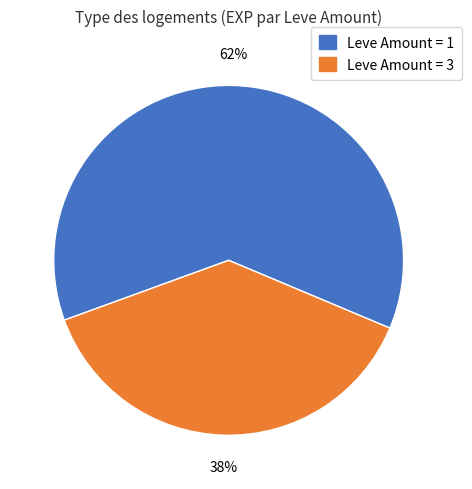

To the nearest percent, what is the difference between the largest and smallest slice percentages?

24%